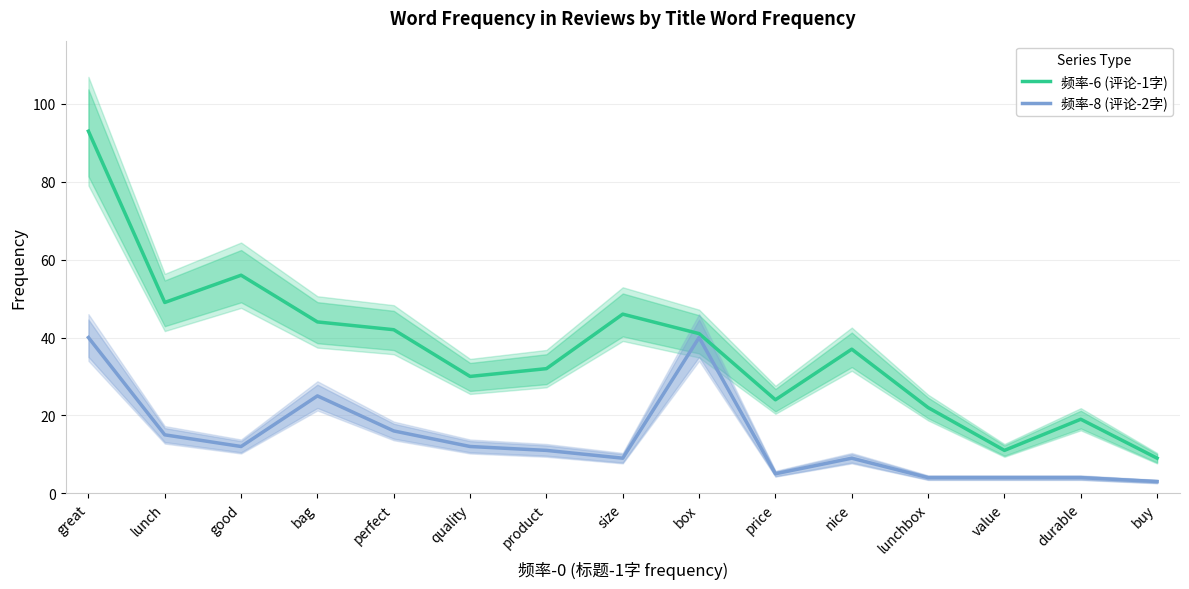

Reading left to right, what are all the values shown in this chart?

频率-6 (评论-1字): great=93	lunch=49	good=56	bag=44	perfect=42	quality=30	product=32	size=46	box=41	price=24	nice=37	lunchbox=22	value=11	durable=19	buy=9
频率-8 (评论-2字): great=40	lunch=15	good=12	bag=25	perfect=16	quality=12	product=11	size=9	box=40	price=5	nice=9	lunchbox=4	value=4	durable=4	buy=3